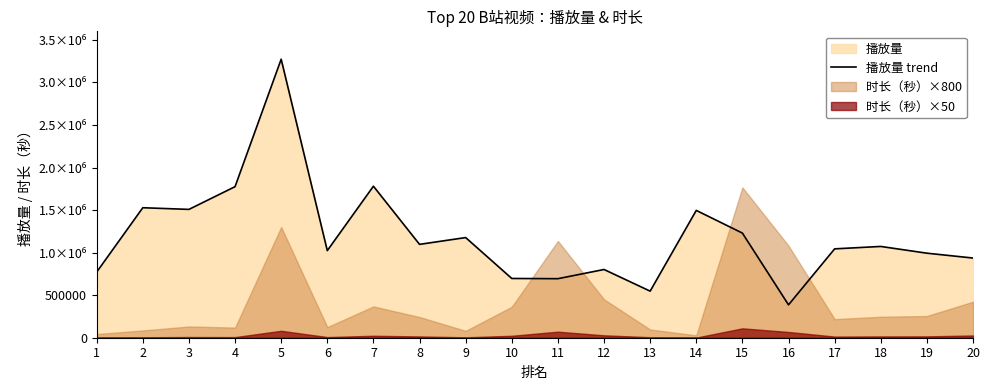

How many points are higher than both their immediate neighbors (excluding endpoints)?

7